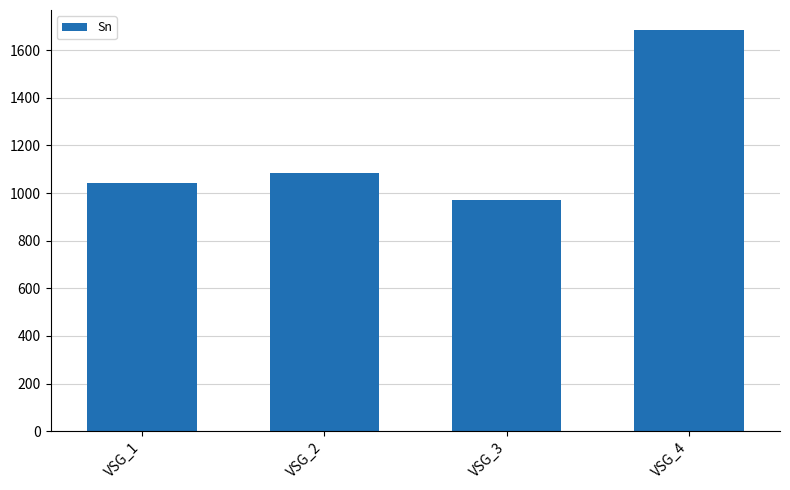

List the labels in order of value, smallest first.

VSG_3, VSG_1, VSG_2, VSG_4